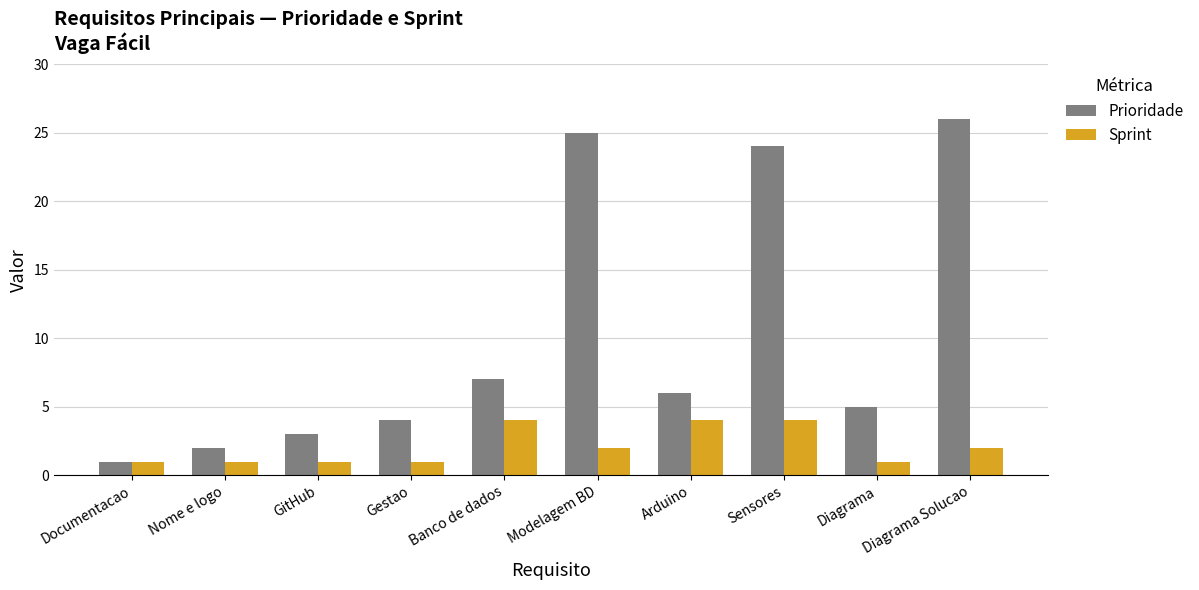

How many values in the Sprint series are below 2?

5